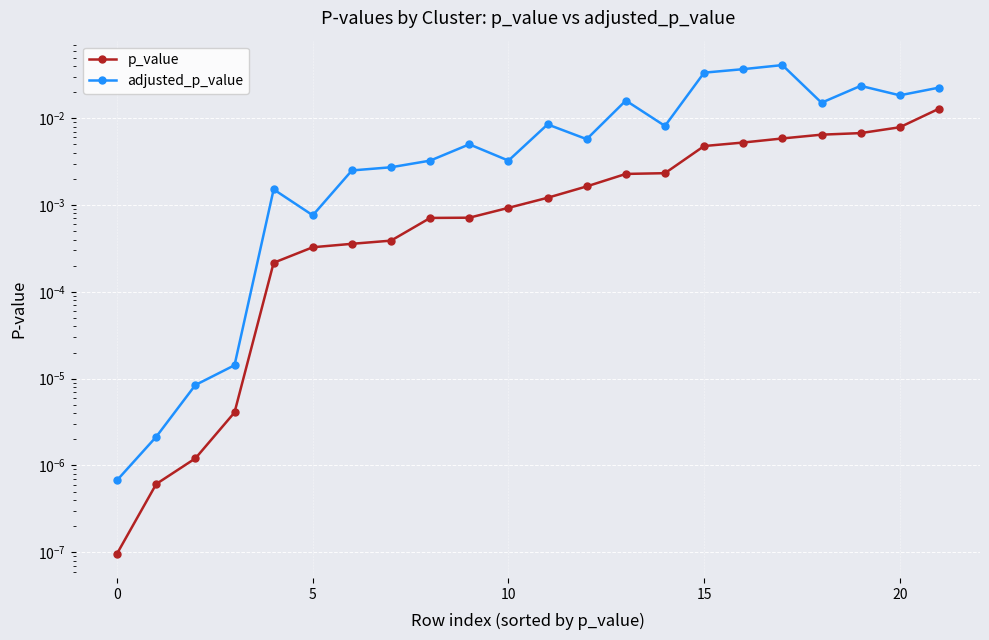

True or false: adjusted_p_value and p_value cross at least once.

False